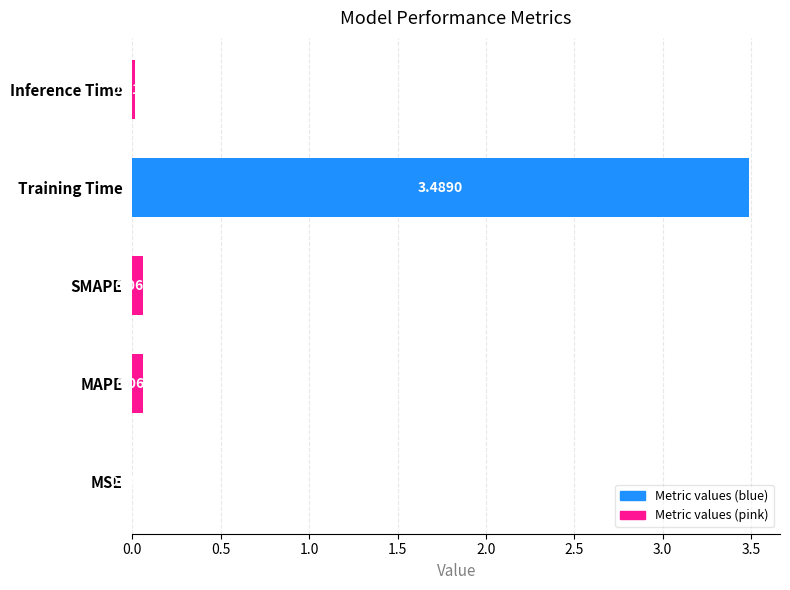

At which category does the chart reach its peak across all series?

Training Time